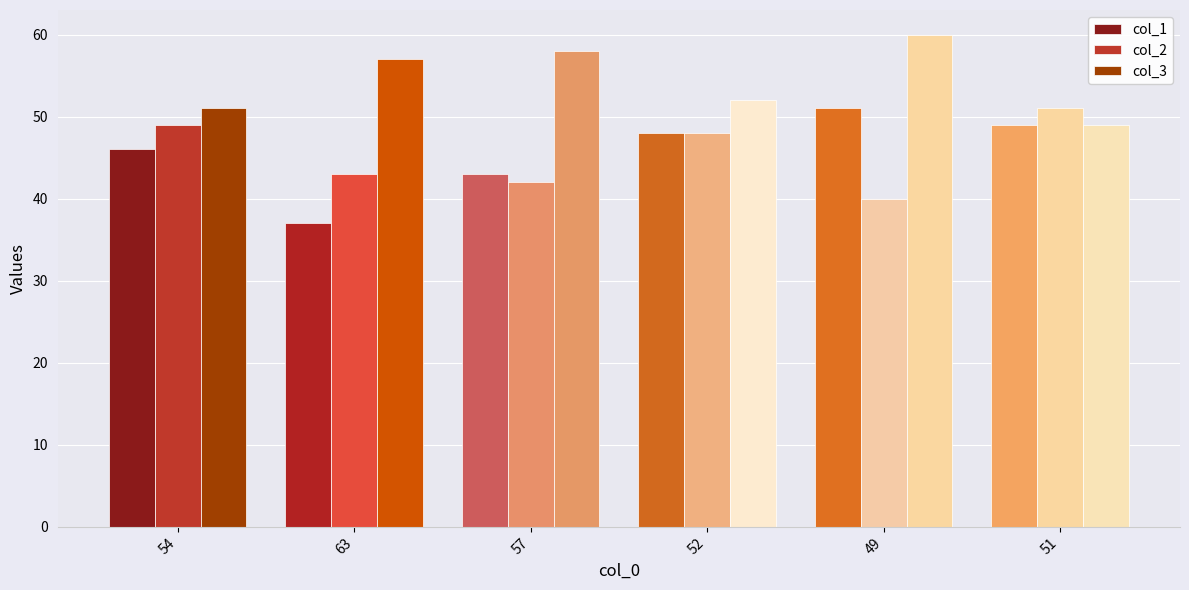

Does the chart contain any negative values?

No